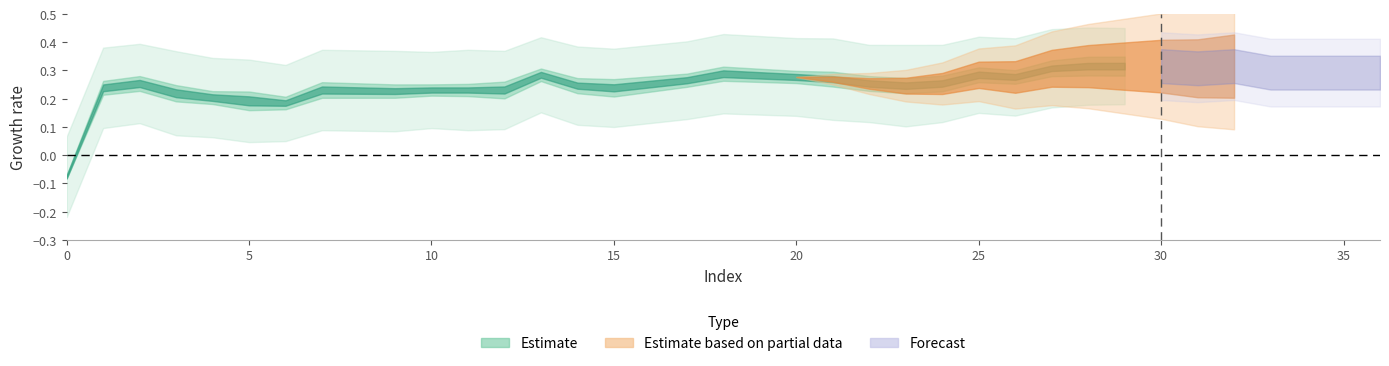

At how many categories does at least one series exceed 0?

37